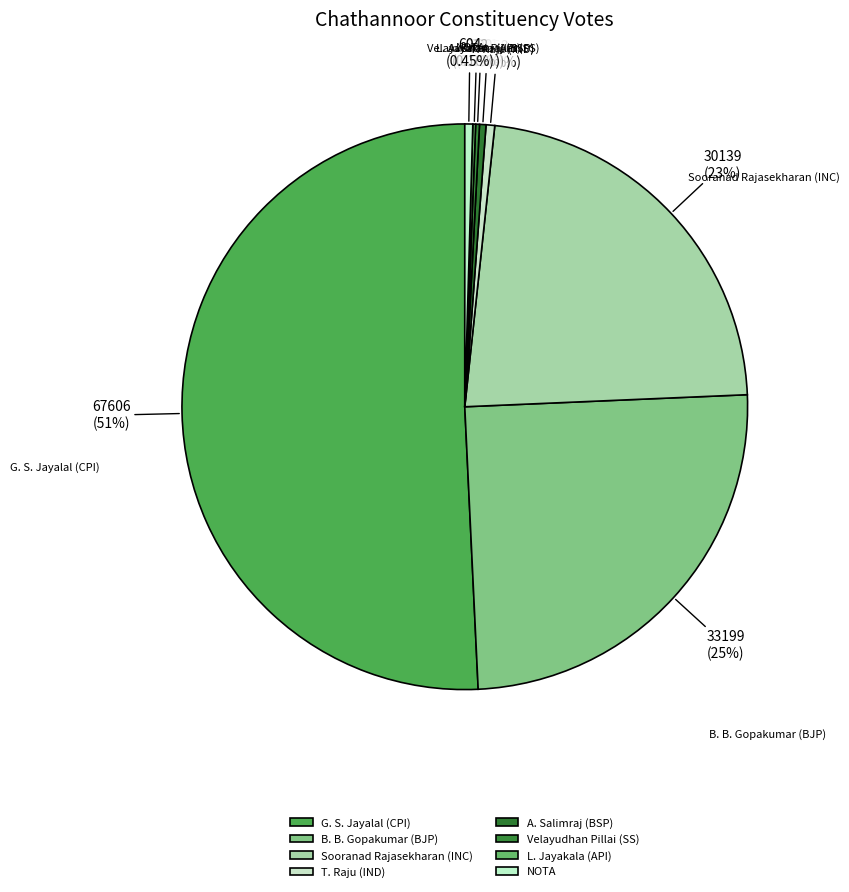

Which category has the biggest portion of the pie?

G. S. Jayalal (CPI)